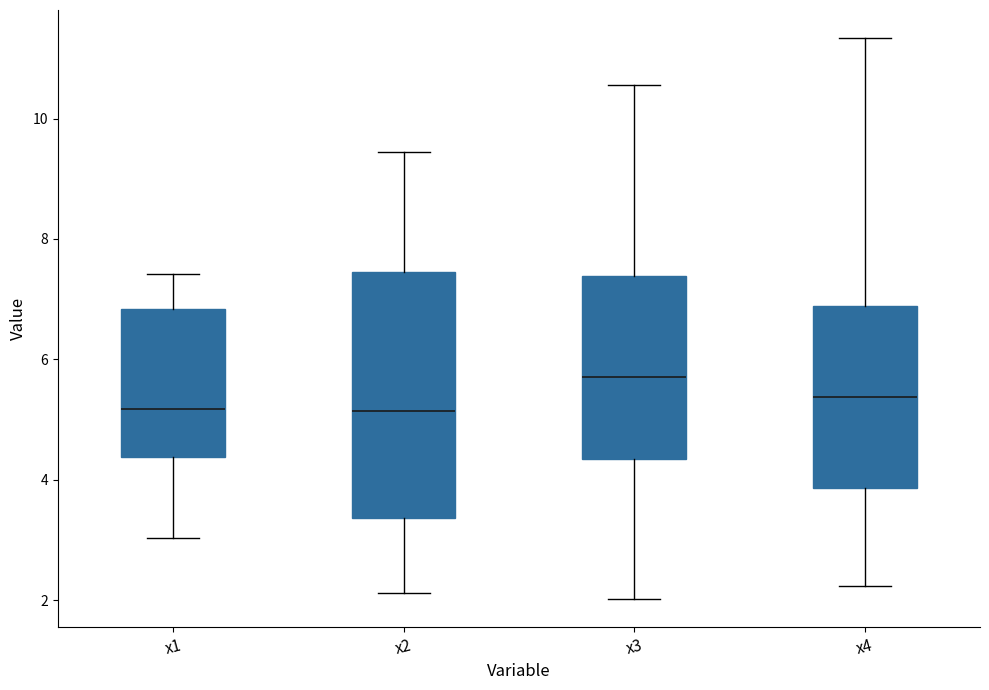

Reading left to right, transcribe this box plot: for each box, give where its median line is, the range the box spans, and where its two whiskers end, as read against the y-axis. The values are not printed on the chart, so give them approximately, as read against the axis.

x1: median 5.2, box 4.4 to 6.8, whiskers 3.0 to 7.4
x2: median 5.2, box 3.4 to 7.4, whiskers 2.2 to 9.4
x3: median 5.8, box 4.4 to 7.4, whiskers 2.0 to 10.6
x4: median 5.4, box 3.8 to 6.8, whiskers 2.2 to 11.4